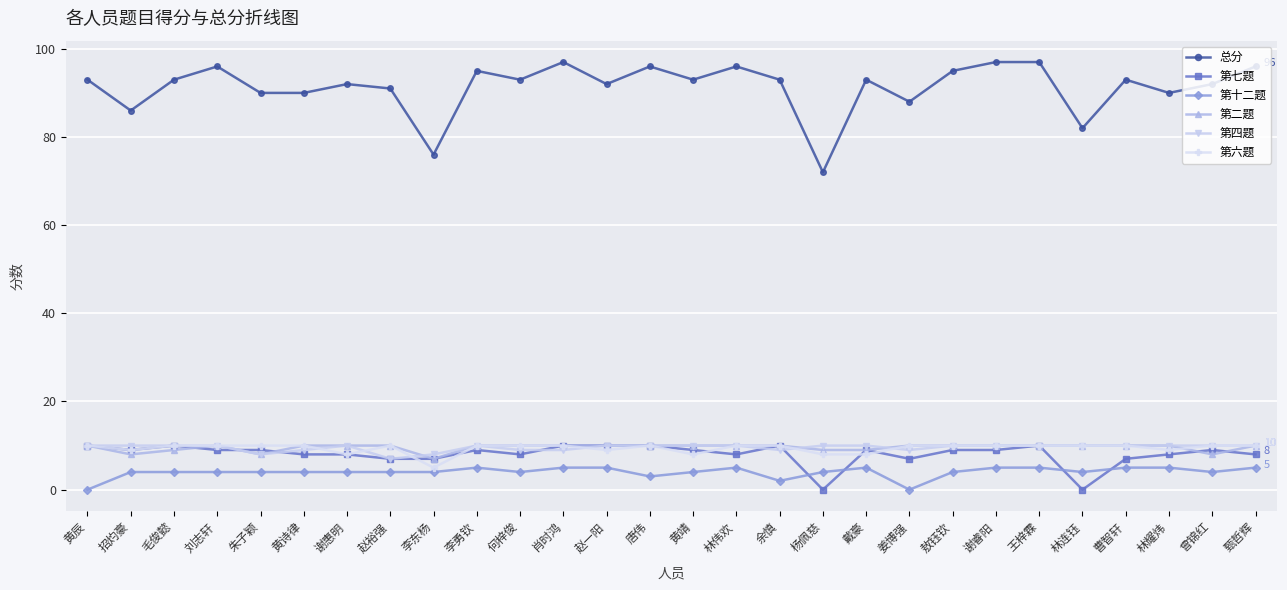

What are all the series names shown in the legend?

总分, 第七题, 第十二题, 第二题, 第四题, 第六题